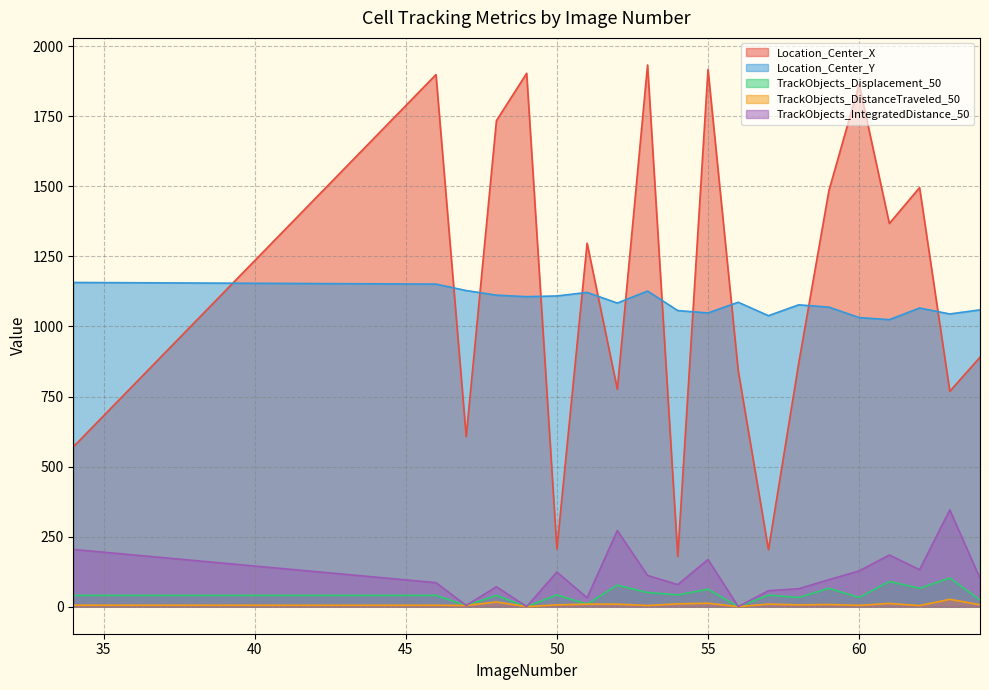

Which label corresponds to the smallest value in the chart?

49